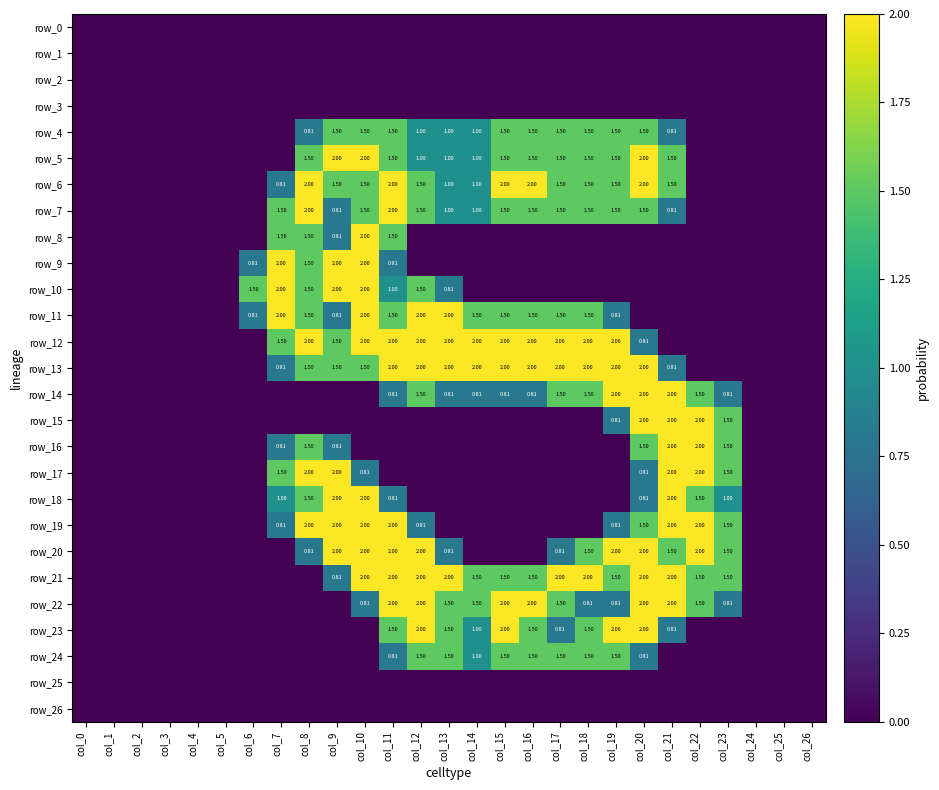

At which label does row_13 reach its peak?

col_11